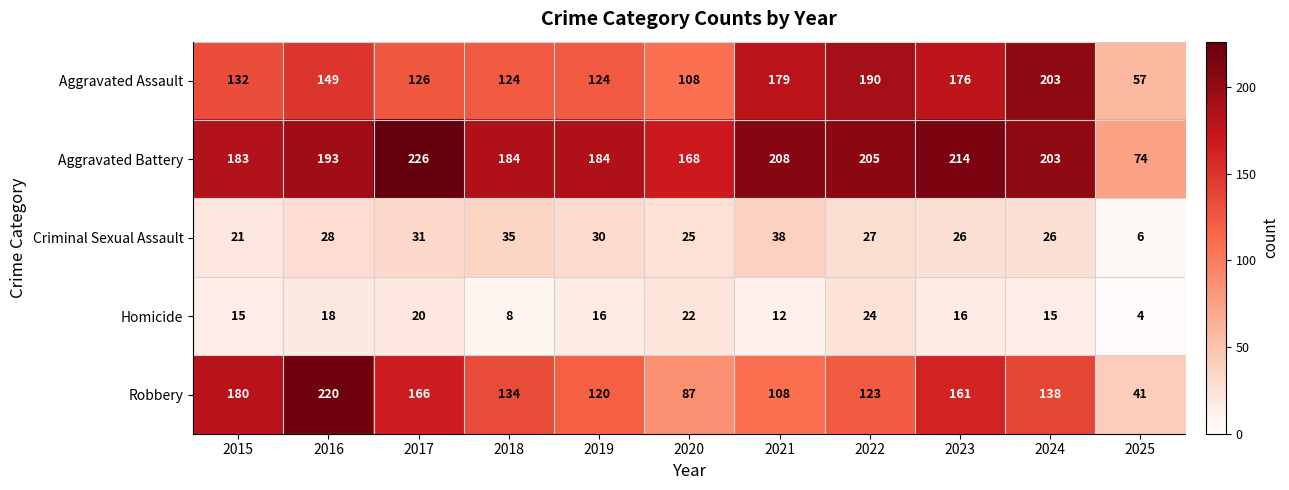

What value does the Homicide series have at 2023, to the nearest 5?

15